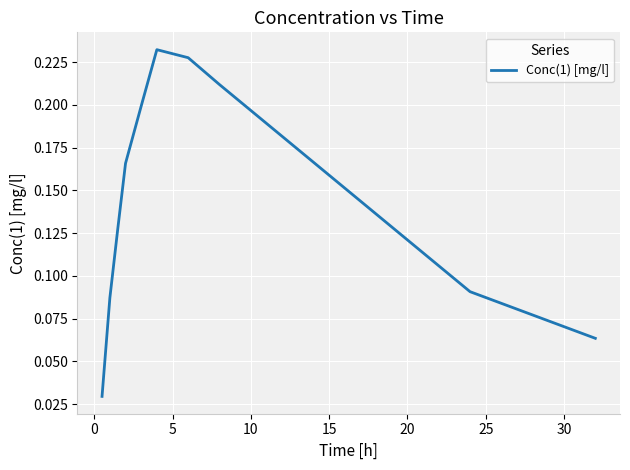

How many lines are shown in the chart?

1